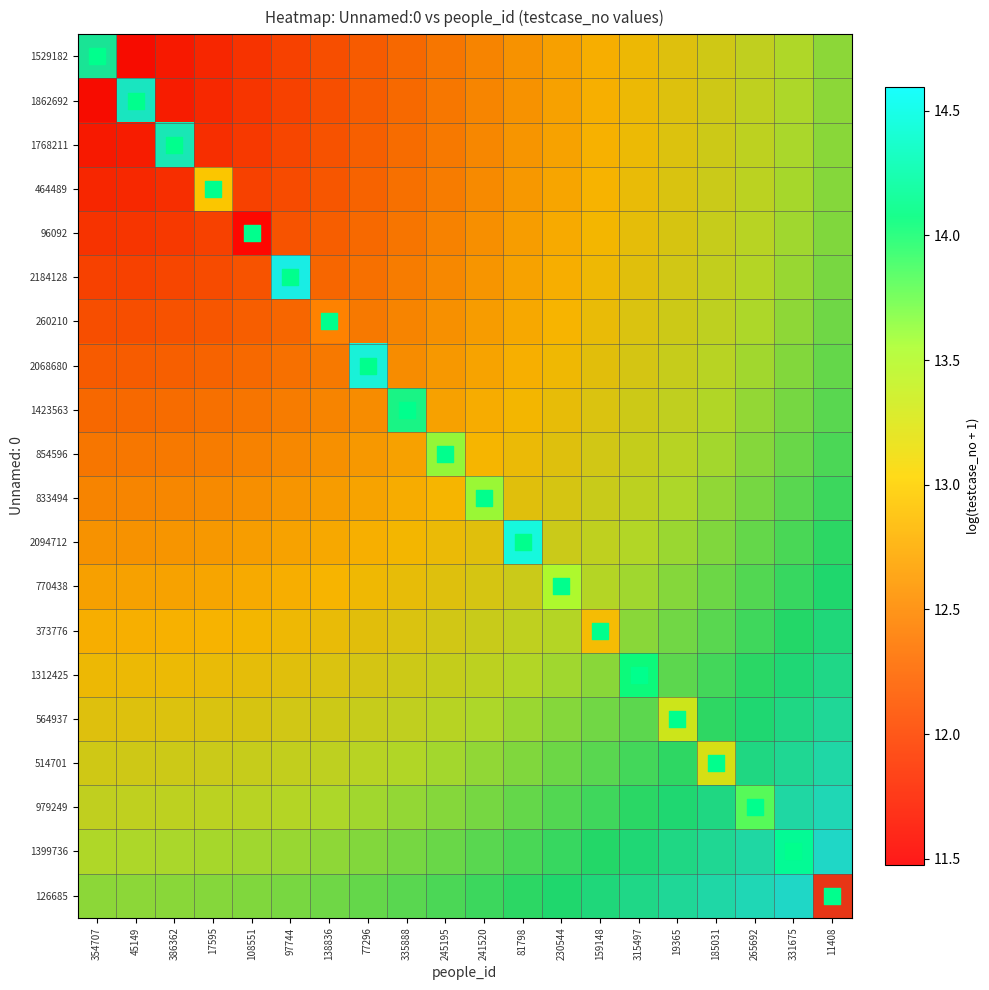

What is the maximum value shown in the chart?

14.6